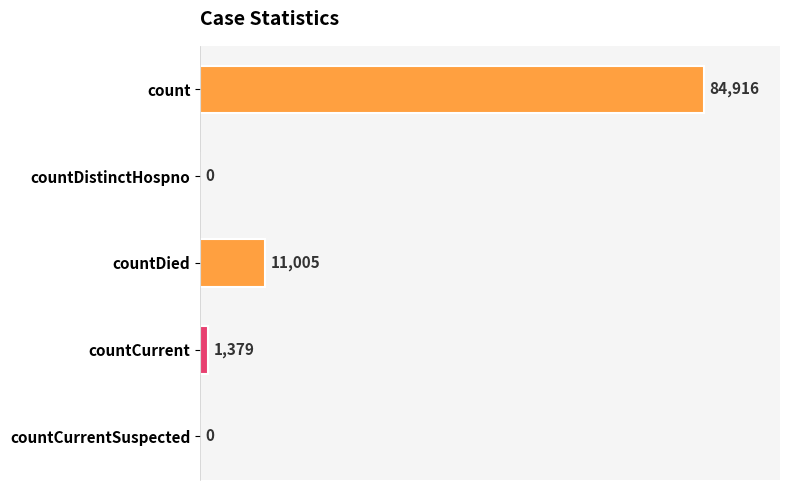

What is the sum of the values at countCurrentSuspected and countDied?

11005